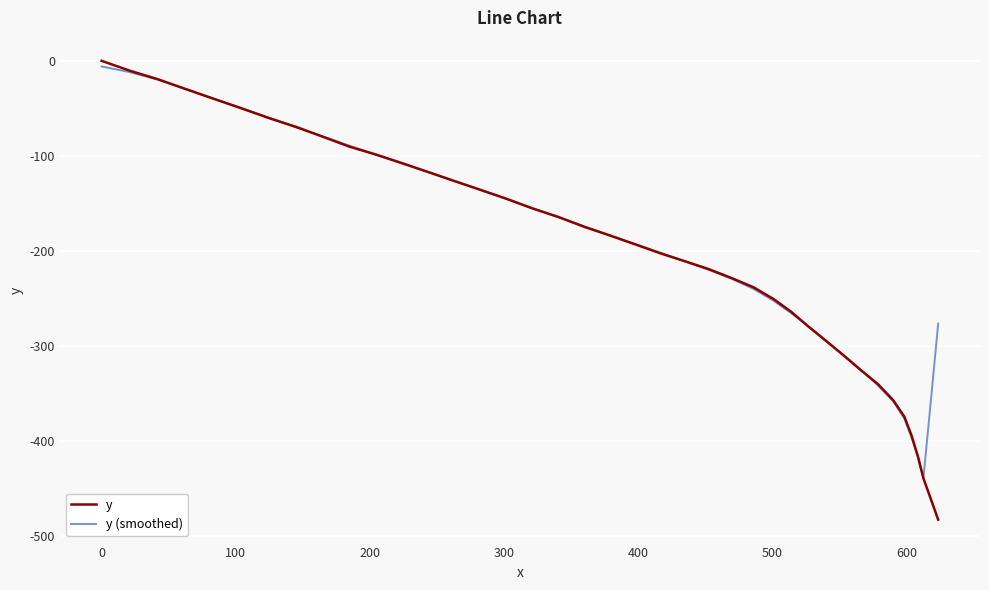

Which series has the widest spread of values?

y